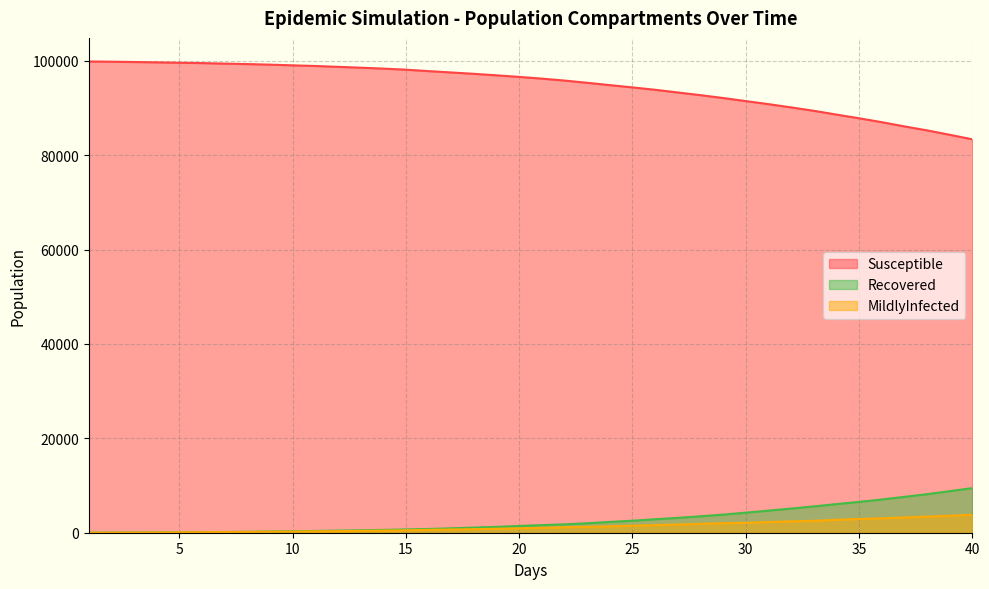

The value of Susceptible at 30 is 91477. True or false?

True